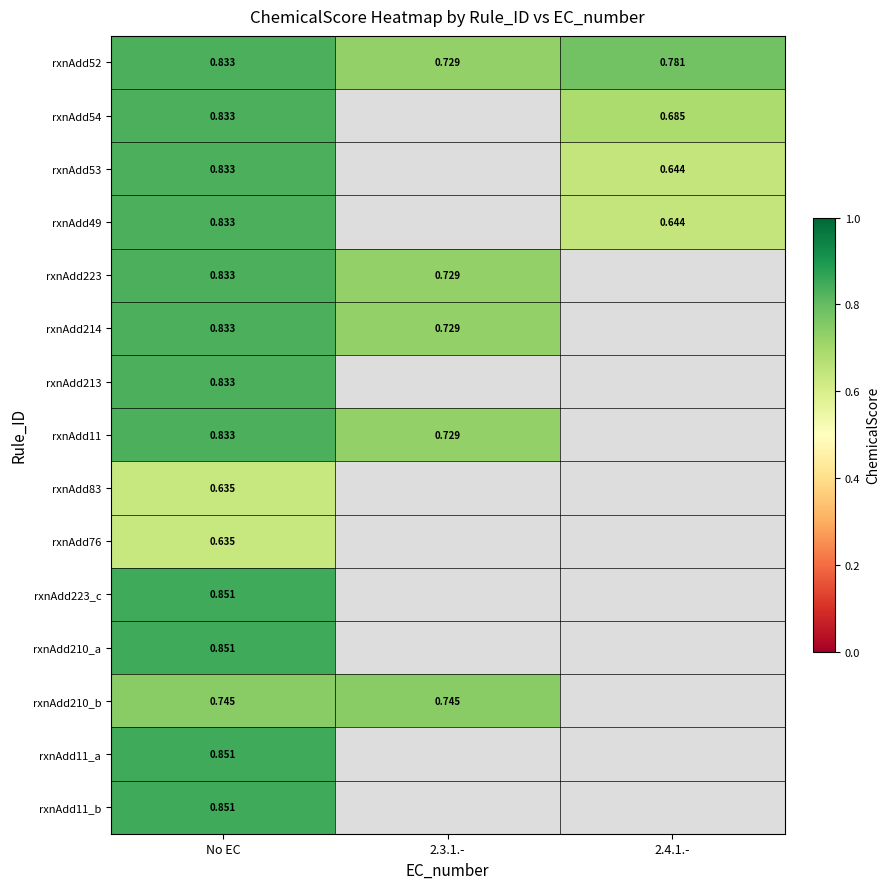

Is it true that rxnAdd223 equals 1.5 at No EC?

False